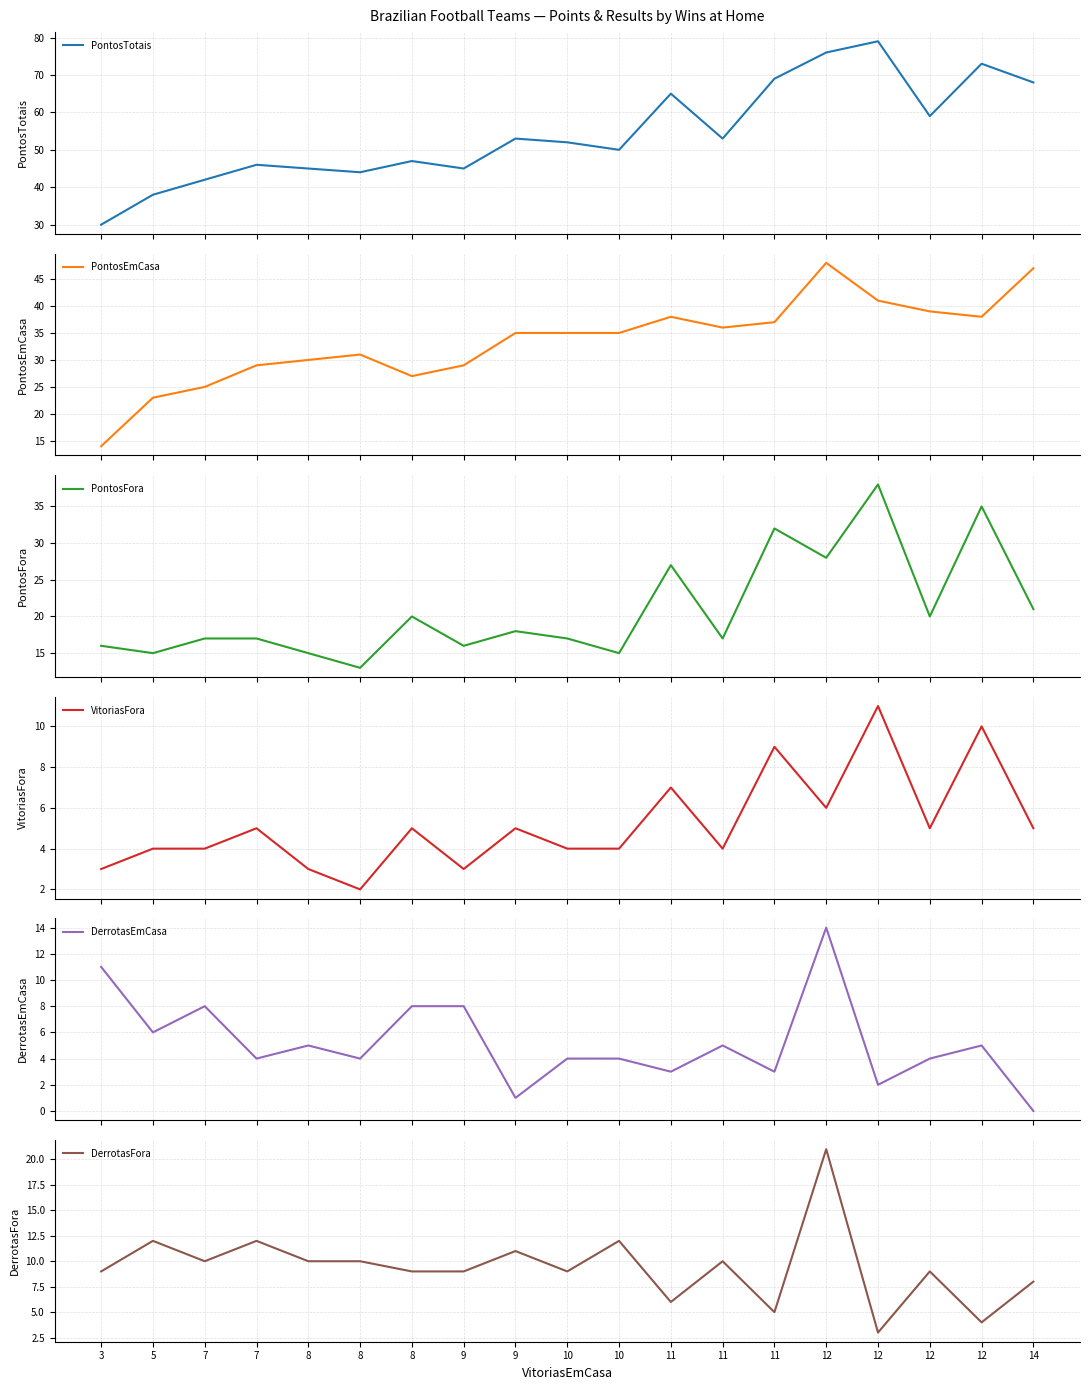

At which category does the chart reach its peak across all series?

12